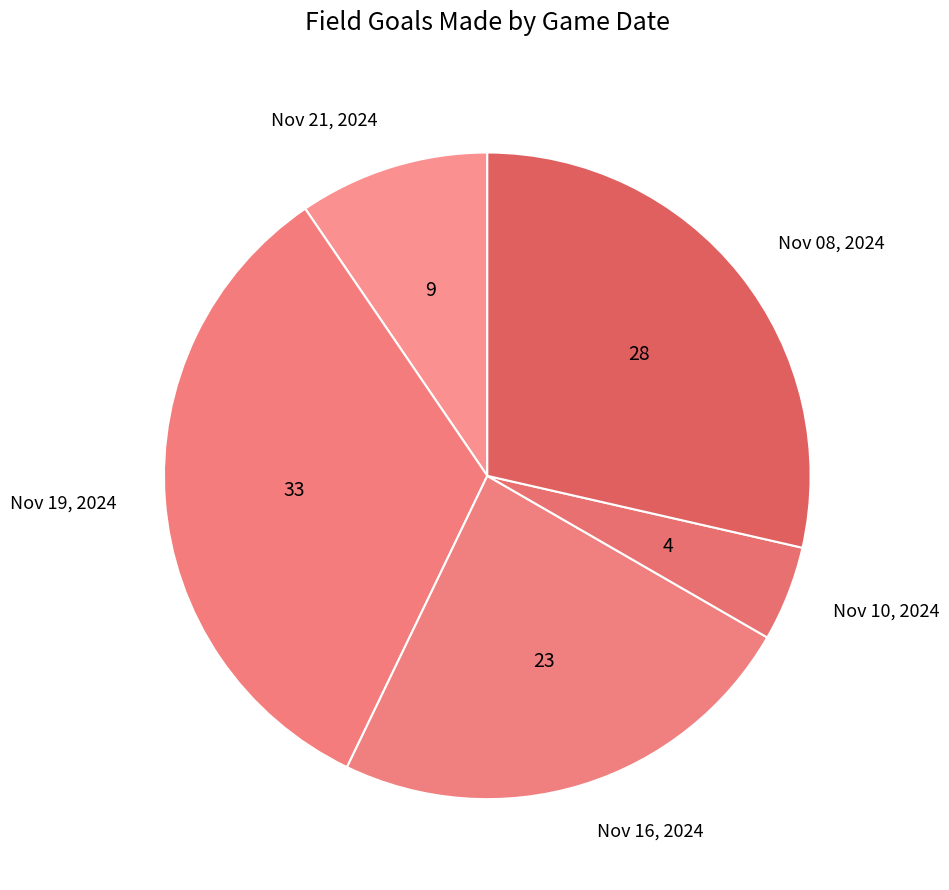

Do Nov 08, 2024 and Nov 19, 2024 together represent more than half of the pie?

Yes